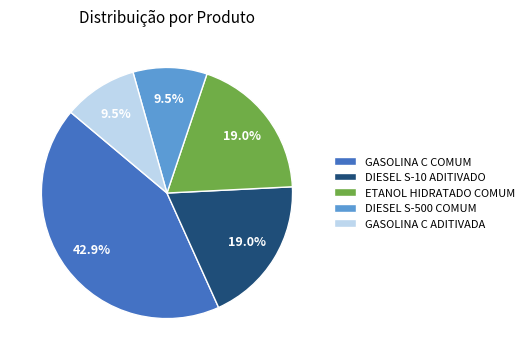

Approximately how many times larger is the value at DIESEL S-10 ADITIVADO compared to DIESEL S-500 COMUM?

2.0